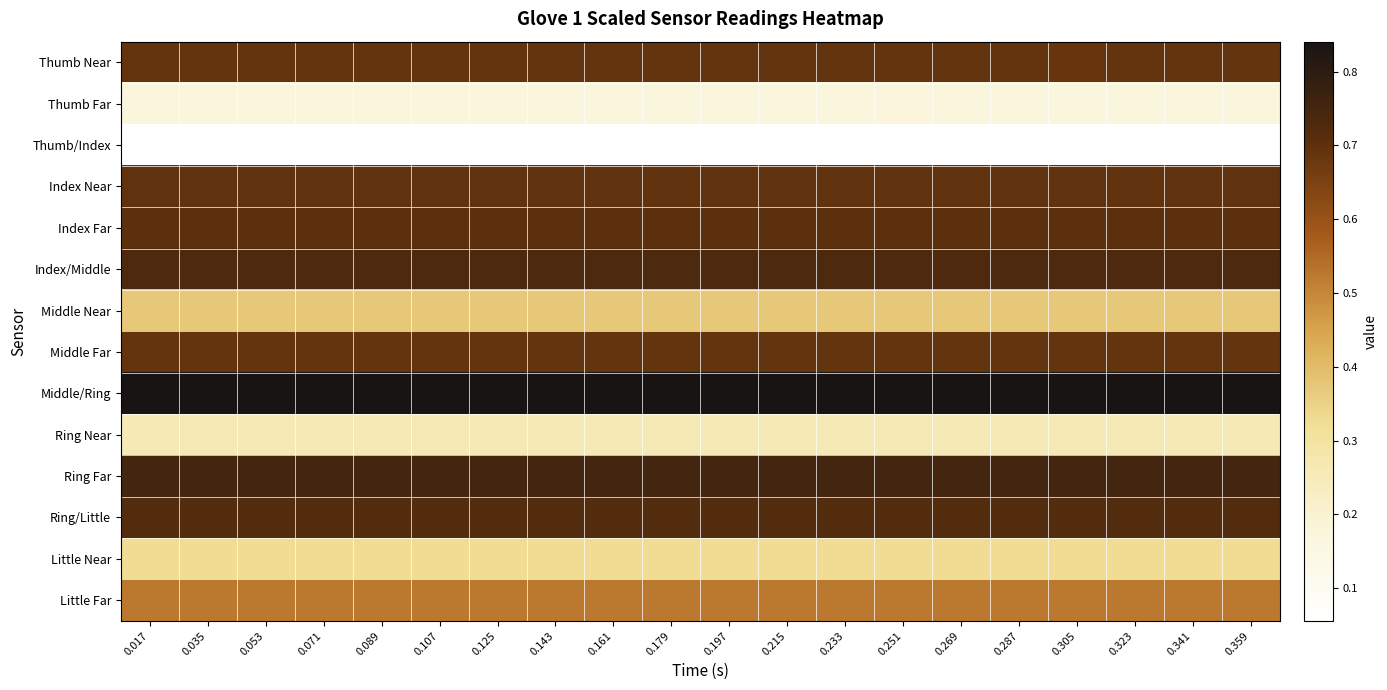

Reading left to right, transcribe all the data shown in this chart.

Thumb Near: 0.017=0.7	0.035=0.7	0.053=0.7	0.071=0.7	0.089=0.7	0.107=0.7	0.125=0.7	0.143=0.7	0.161=0.7	0.179=0.7	0.197=0.7	0.215=0.7	0.233=0.7	0.251=0.7	0.269=0.7	0.287=0.7	0.305=0.7	0.323=0.7	0.341=0.7	0.359=0.7
Thumb Far: 0.017=0.2	0.035=0.2	0.053=0.2	0.071=0.2	0.089=0.2	0.107=0.2	0.125=0.2	0.143=0.2	0.161=0.2	0.179=0.2	0.197=0.2	0.215=0.2	0.233=0.2	0.251=0.2	0.269=0.2	0.287=0.2	0.305=0.2	0.323=0.2	0.341=0.2	0.359=0.2
Thumb/Index: 0.017=0.1	0.035=0.1	0.053=0.1	0.071=0.1	0.089=0.1	0.107=0.1	0.125=0.1	0.143=0.1	0.161=0.1	0.179=0.1	0.197=0.1	0.215=0.1	0.233=0.1	0.251=0.1	0.269=0.1	0.287=0.1	0.305=0.1	0.323=0.1	0.341=0.1	0.359=0.1
Index Near: 0.017=0.7	0.035=0.7	0.053=0.7	0.071=0.7	0.089=0.7	0.107=0.7	0.125=0.7	0.143=0.7	0.161=0.7	0.179=0.7	0.197=0.7	0.215=0.7	0.233=0.7	0.251=0.7	0.269=0.7	0.287=0.7	0.305=0.7	0.323=0.7	0.341=0.7	0.359=0.7
Index Far: 0.017=0.7	0.035=0.7	0.053=0.7	0.071=0.7	0.089=0.7	0.107=0.7	0.125=0.7	0.143=0.7	0.161=0.7	0.179=0.7	0.197=0.7	0.215=0.7	0.233=0.7	0.251=0.7	0.269=0.7	0.287=0.7	0.305=0.7	0.323=0.7	0.341=0.7	0.359=0.7
Index/Middle: 0.017=0.7	0.035=0.7	0.053=0.7	0.071=0.7	0.089=0.7	0.107=0.7	0.125=0.7	0.143=0.7	0.161=0.7	0.179=0.7	0.197=0.7	0.215=0.7	0.233=0.7	0.251=0.7	0.269=0.7	0.287=0.7	0.305=0.7	0.323=0.7	0.341=0.7	0.359=0.7
Middle Near: 0.017=0.4	0.035=0.4	0.053=0.4	0.071=0.4	0.089=0.4	0.107=0.4	0.125=0.4	0.143=0.4	0.161=0.4	0.179=0.4	0.197=0.4	0.215=0.4	0.233=0.4	0.251=0.4	0.269=0.4	0.287=0.4	0.305=0.4	0.323=0.4	0.341=0.4	0.359=0.4
Middle Far: 0.017=0.7	0.035=0.7	0.053=0.7	0.071=0.7	0.089=0.7	0.107=0.7	0.125=0.7	0.143=0.7	0.161=0.7	0.179=0.7	0.197=0.7	0.215=0.7	0.233=0.7	0.251=0.7	0.269=0.7	0.287=0.7	0.305=0.7	0.323=0.7	0.341=0.7	0.359=0.7
Middle/Ring: 0.017=0.8	0.035=0.8	0.053=0.8	0.071=0.8	0.089=0.8	0.107=0.8	0.125=0.8	0.143=0.8	0.161=0.8	0.179=0.8	0.197=0.8	0.215=0.8	0.233=0.8	0.251=0.8	0.269=0.8	0.287=0.8	0.305=0.8	0.323=0.8	0.341=0.8	0.359=0.8
Ring Near: 0.017=0.3	0.035=0.3	0.053=0.3	0.071=0.3	0.089=0.3	0.107=0.3	0.125=0.3	0.143=0.3	0.161=0.3	0.179=0.3	0.197=0.3	0.215=0.3	0.233=0.3	0.251=0.3	0.269=0.3	0.287=0.3	0.305=0.3	0.323=0.3	0.341=0.3	0.359=0.3
Ring Far: 0.017=0.7	0.035=0.7	0.053=0.7	0.071=0.7	0.089=0.7	0.107=0.7	0.125=0.7	0.143=0.7	0.161=0.7	0.179=0.7	0.197=0.7	0.215=0.8	0.233=0.8	0.251=0.7	0.269=0.7	0.287=0.7	0.305=0.7	0.323=0.8	0.341=0.7	0.359=0.7
Ring/Little: 0.017=0.7	0.035=0.7	0.053=0.7	0.071=0.7	0.089=0.7	0.107=0.7	0.125=0.7	0.143=0.7	0.161=0.7	0.179=0.7	0.197=0.7	0.215=0.7	0.233=0.7	0.251=0.7	0.269=0.7	0.287=0.7	0.305=0.7	0.323=0.7	0.341=0.7	0.359=0.7
Little Near: 0.017=0.3	0.035=0.3	0.053=0.3	0.071=0.3	0.089=0.3	0.107=0.3	0.125=0.3	0.143=0.3	0.161=0.3	0.179=0.3	0.197=0.3	0.215=0.3	0.233=0.3	0.251=0.3	0.269=0.3	0.287=0.3	0.305=0.3	0.323=0.3	0.341=0.3	0.359=0.3
Little Far: 0.017=0.5	0.035=0.5	0.053=0.5	0.071=0.5	0.089=0.5	0.107=0.5	0.125=0.5	0.143=0.5	0.161=0.5	0.179=0.5	0.197=0.5	0.215=0.5	0.233=0.5	0.251=0.5	0.269=0.5	0.287=0.5	0.305=0.5	0.323=0.5	0.341=0.5	0.359=0.5